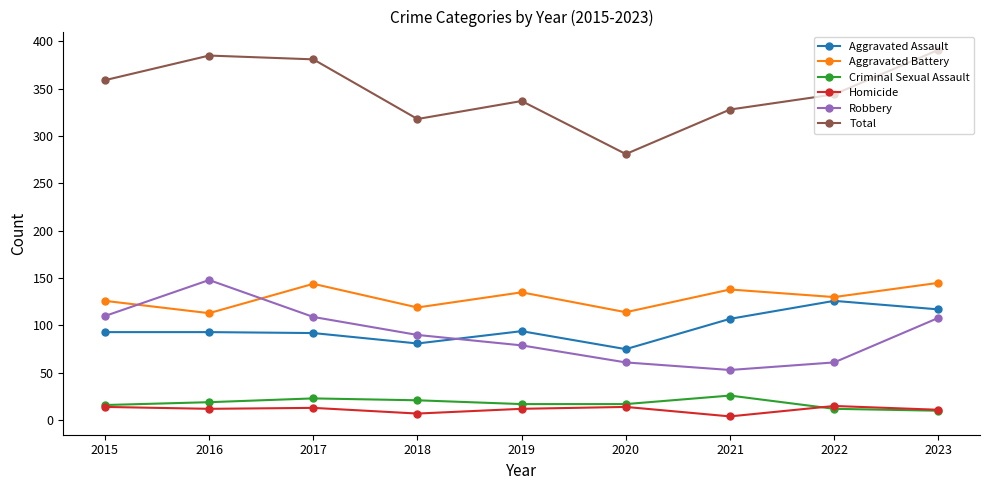

What is the minimum value for Total?

281